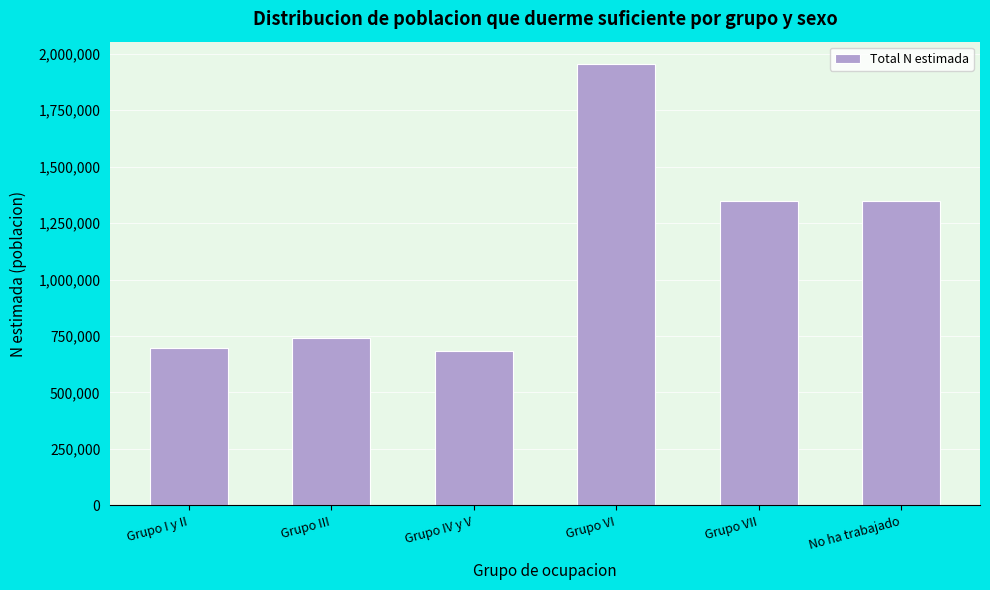

Between No ha trabajado and Grupo III, which is larger?

No ha trabajado